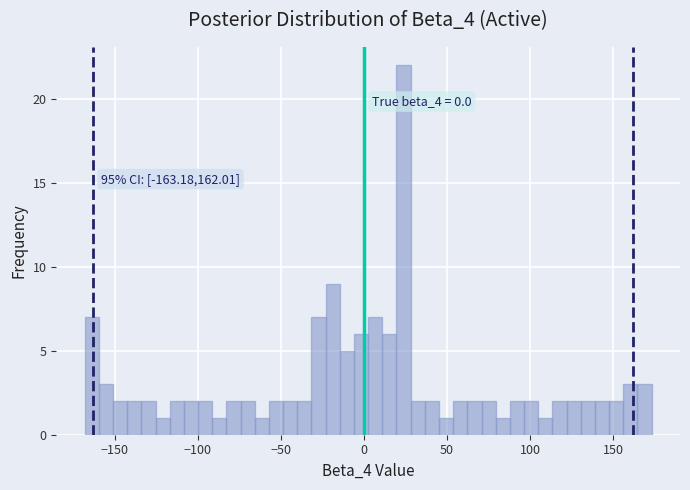

Read against the x-axis, roughly where is the centre of the tallest bar?

25